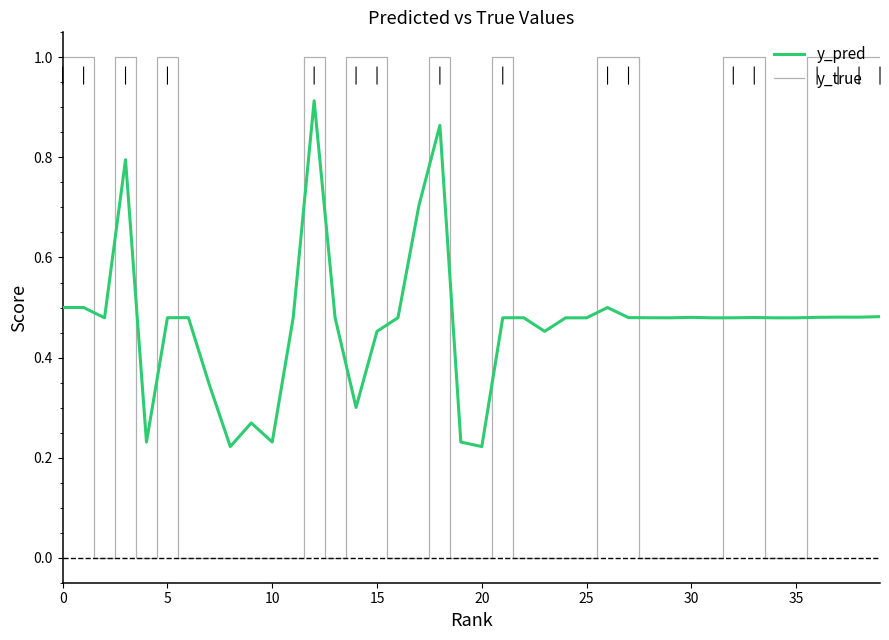

Which series has the largest total across all categories?

y_pred